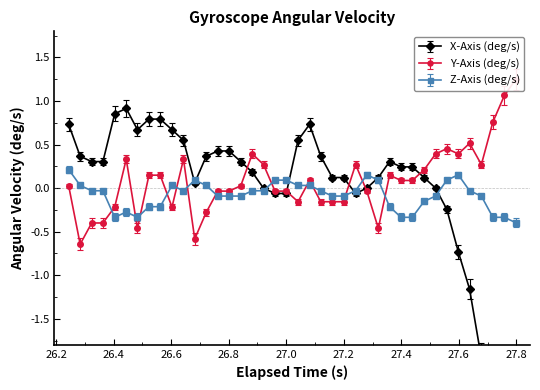

After their last crossing, which series has the higher values: X-Axis (deg/s) or Z-Axis (deg/s)?

Z-Axis (deg/s)